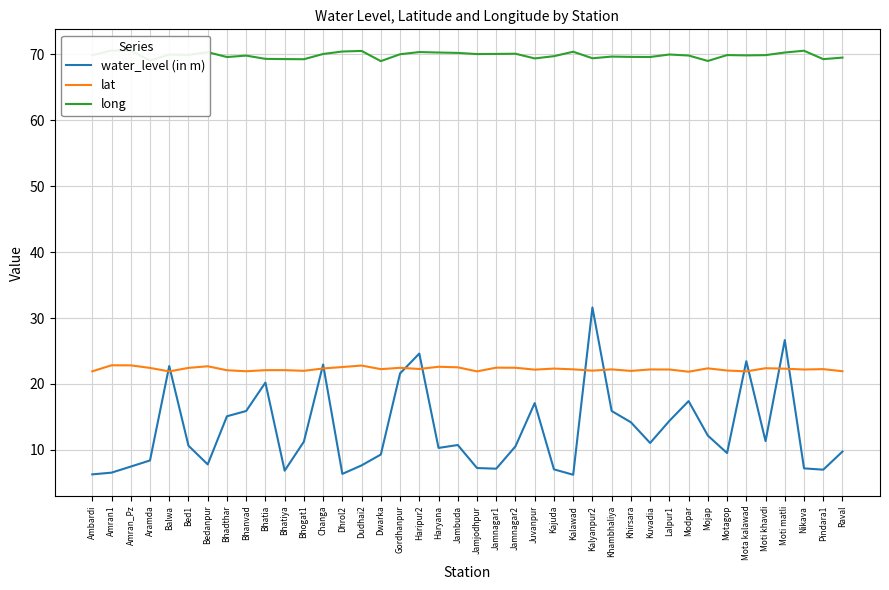

Reading left to right, what are all the values shown in this chart?

water_level (in m): Ambardi=6.3	Amran1=6.5	Amran_Pz=7.5	Aramda=8.4	Balwa=22.7	Bed1=10.6	Bedanpur=7.8	Bhadthar=15.1	Bhanvad=15.9	Bhatia=20.2	Bhatiya=6.8	Bhogat1=11.2	Changa=22.9	Dhrol2=6.4	Dudhai2=7.7	Dwarka=9.3	Gordhanpur=21.6	Haripur2=24.6	Haryana=10.3	Jambuda=10.7	Jamjodhpur=7.2	Jamnagar1=7.2	Jamnagar2=10.5	Juvanpur=17.1	Kajuda=7.0	Kalawad=6.2	Kalyanpur2=31.6	Khambhaliya=15.9	Khirsara=14.2	Kuvadia=11.1	Lalpur1=14.4	Modpar=17.4	Mojap=12.2	Motagop=9.5	Mota kalawad=23.4	Moti khavdi=11.3	Moti matli=26.6	Nikava=7.2	Pindara1=7.0	Raval=9.8
lat: Ambardi=21.9	Amran1=22.8	Amran_Pz=22.8	Aramda=22.4	Balwa=21.9	Bed1=22.4	Bedanpur=22.7	Bhadthar=22.1	Bhanvad=21.9	Bhatia=22.1	Bhatiya=22.1	Bhogat1=22.0	Changa=22.4	Dhrol2=22.6	Dudhai2=22.8	Dwarka=22.2	Gordhanpur=22.4	Haripur2=22.3	Haryana=22.6	Jambuda=22.5	Jamjodhpur=21.9	Jamnagar1=22.5	Jamnagar2=22.5	Juvanpur=22.2	Kajuda=22.3	Kalawad=22.2	Kalyanpur2=22.0	Khambhaliya=22.2	Khirsara=22.0	Kuvadia=22.2	Lalpur1=22.2	Modpar=21.9	Mojap=22.4	Motagop=22.0	Mota kalawad=21.9	Moti khavdi=22.4	Moti matli=22.3	Nikava=22.2	Pindara1=22.2	Raval=21.9
long: Ambardi=69.9	Amran1=70.6	Amran_Pz=70.5	Aramda=69.0	Balwa=70.0	Bed1=69.9	Bedanpur=70.3	Bhadthar=69.6	Bhanvad=69.8	Bhatia=69.3	Bhatiya=69.3	Bhogat1=69.2	Changa=70.0	Dhrol2=70.4	Dudhai2=70.5	Dwarka=69.0	Gordhanpur=70.0	Haripur2=70.3	Haryana=70.3	Jambuda=70.2	Jamjodhpur=70.0	Jamnagar1=70.0	Jamnagar2=70.1	Juvanpur=69.4	Kajuda=69.7	Kalawad=70.4	Kalyanpur2=69.4	Khambhaliya=69.6	Khirsara=69.6	Kuvadia=69.6	Lalpur1=70.0	Modpar=69.8	Mojap=69.0	Motagop=69.9	Mota kalawad=69.8	Moti khavdi=69.9	Moti matli=70.3	Nikava=70.5	Pindara1=69.3	Raval=69.5